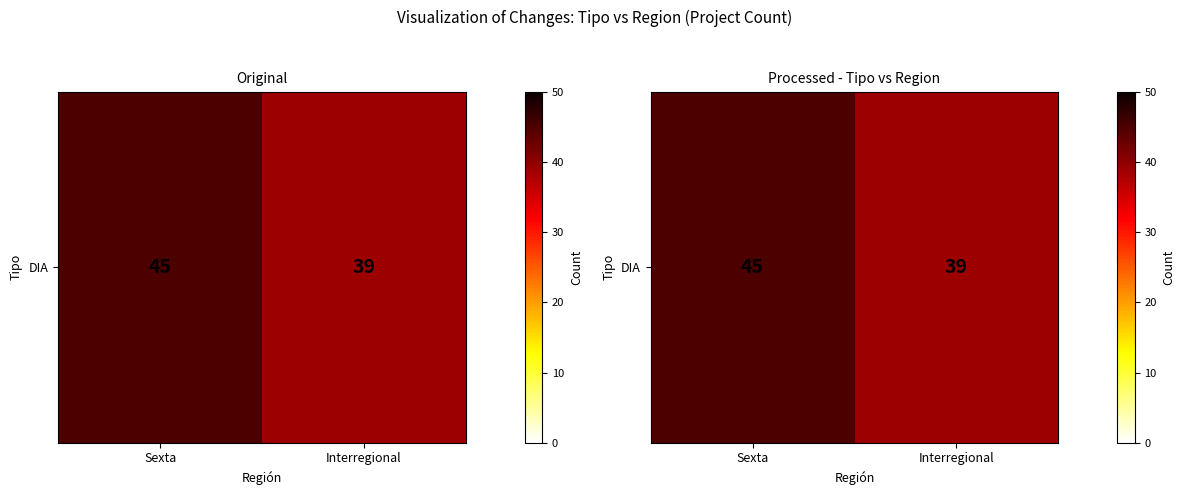

What is the difference between the maximum and minimum values?

6